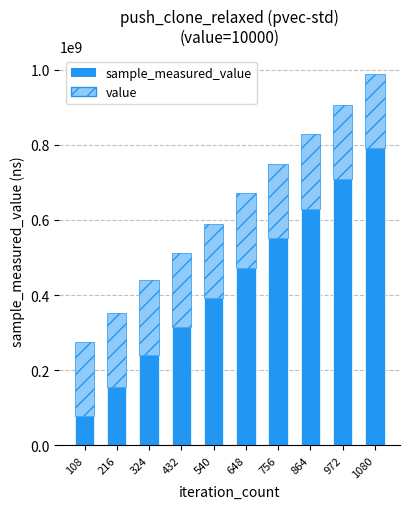

What is the total value across all series at 108?

275836389.8